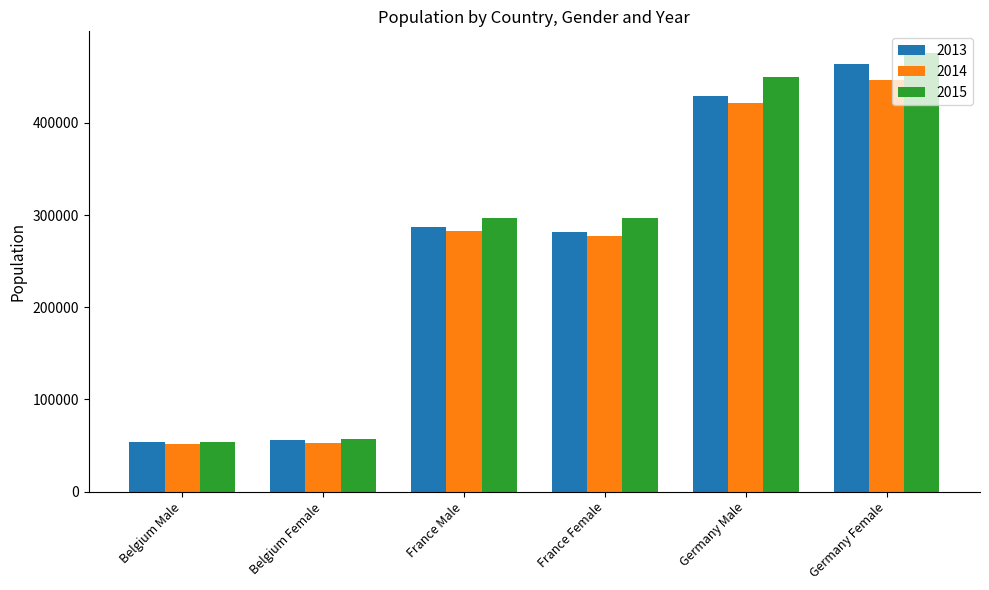

Which label corresponds to the largest value in the chart?

Germany Female